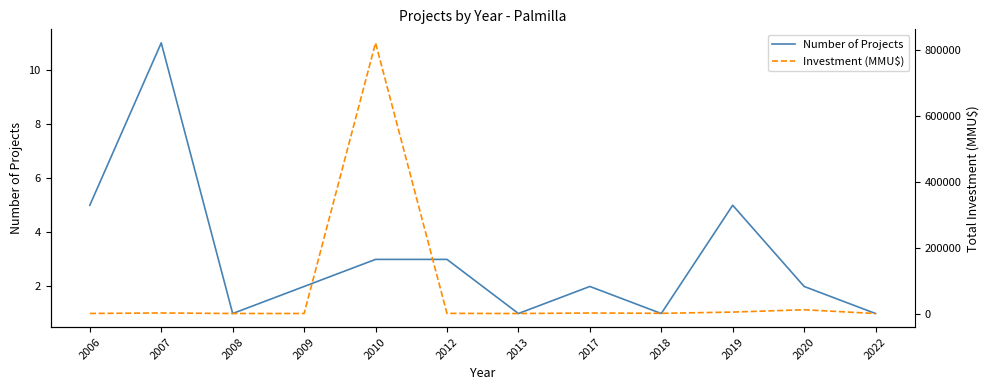

How many Number of Projects values are between 1 and 5?

11